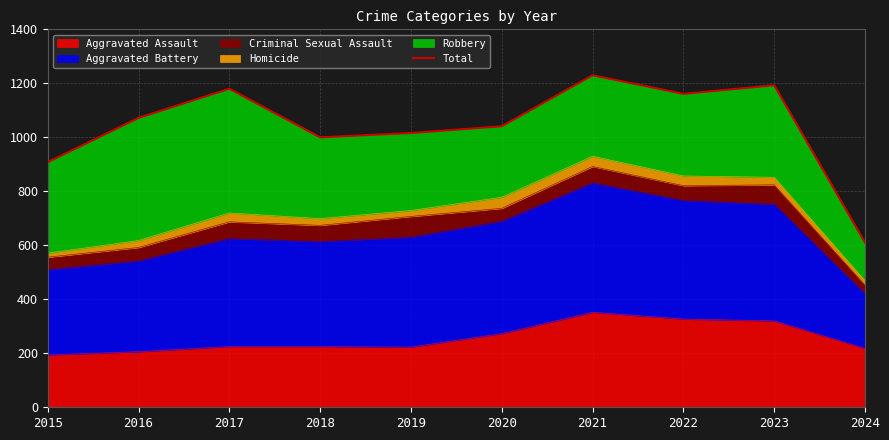

What is the smallest value displayed?

610